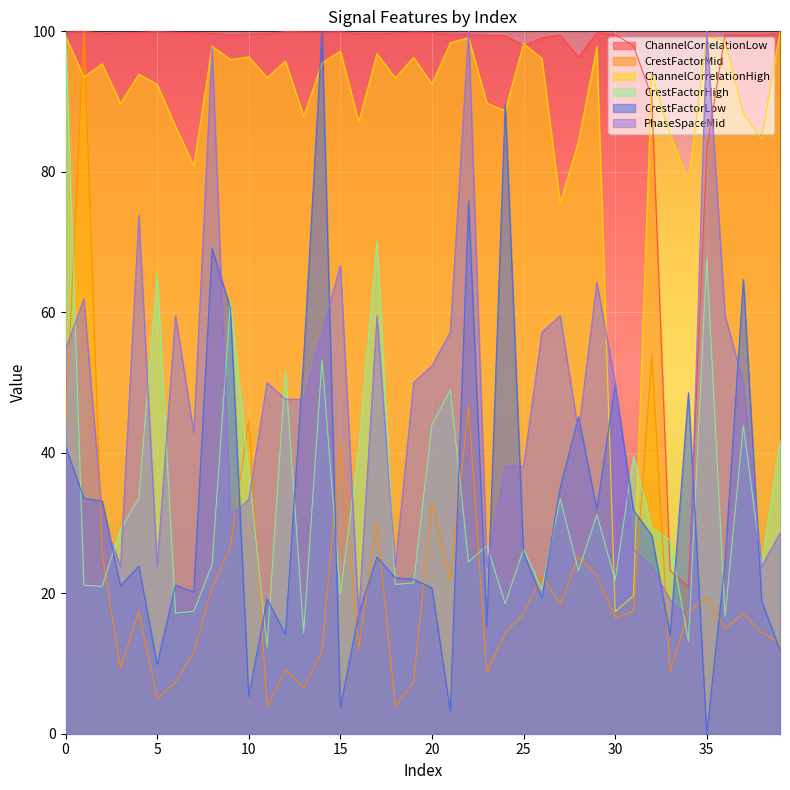

Count the number of data series in this chart.

6